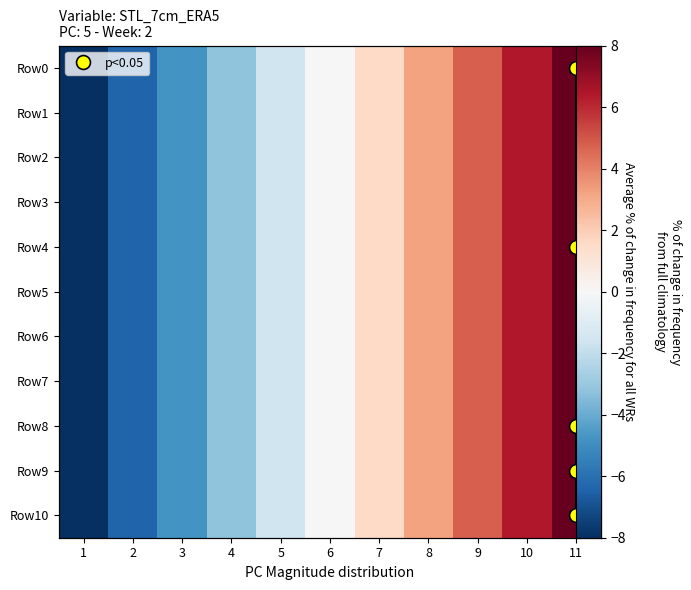

What is the difference between the second highest and second lowest values in the Row0 series?

12.8